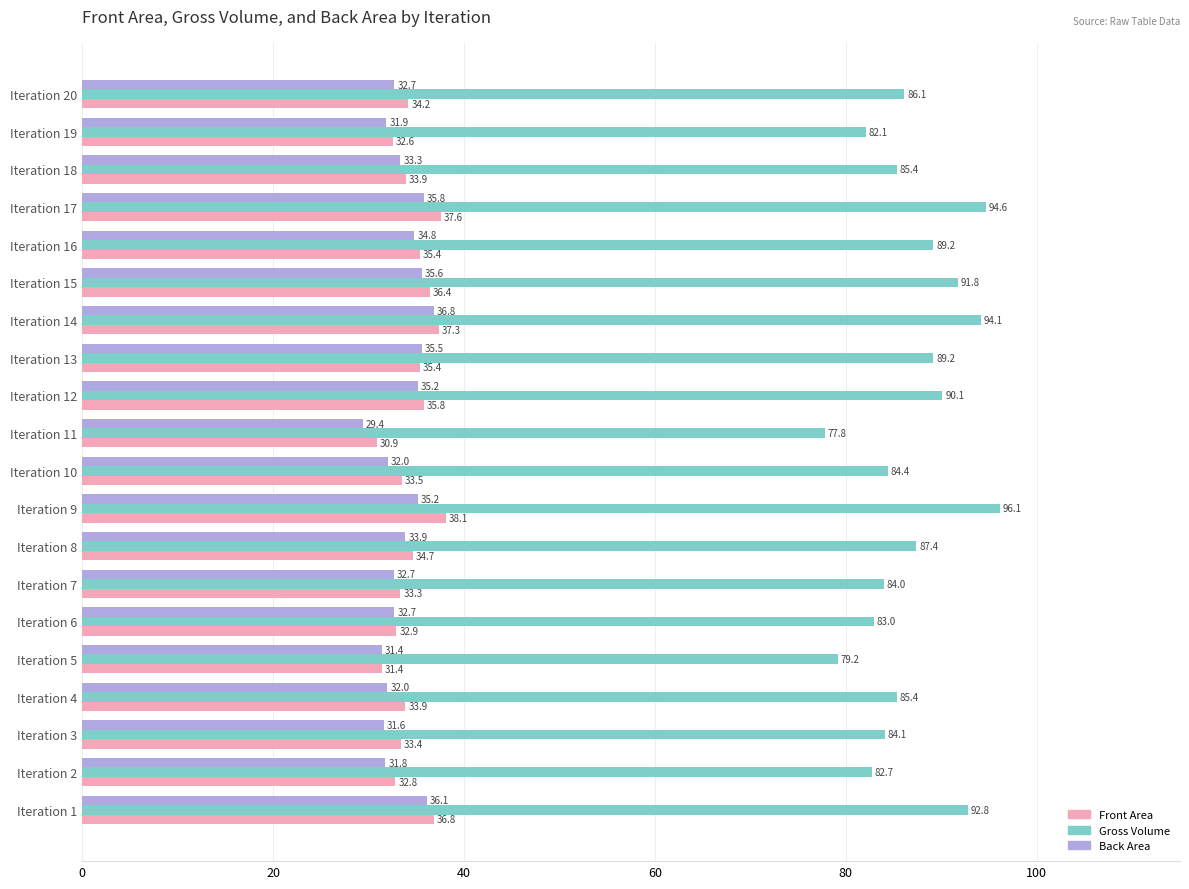

What is the lowest value of the Back Area series?

29.4